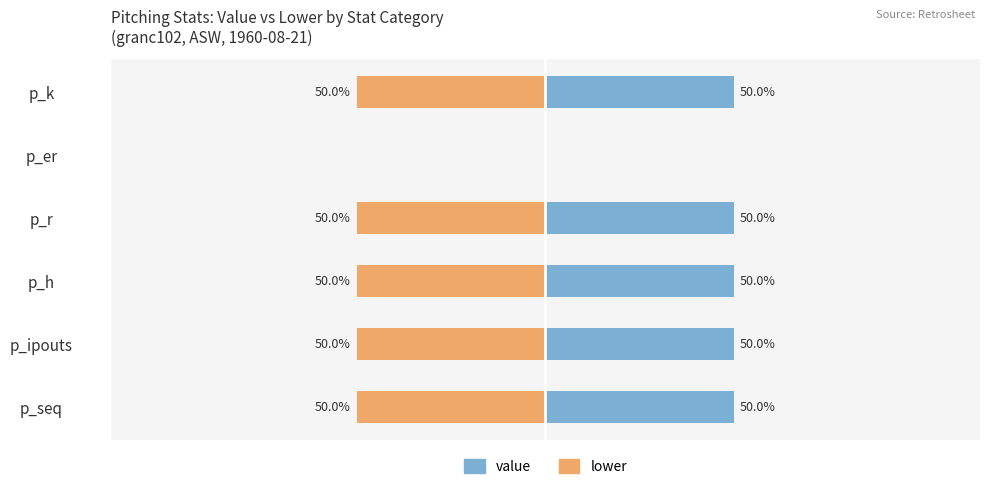

Count the number of categories in the chart.

6